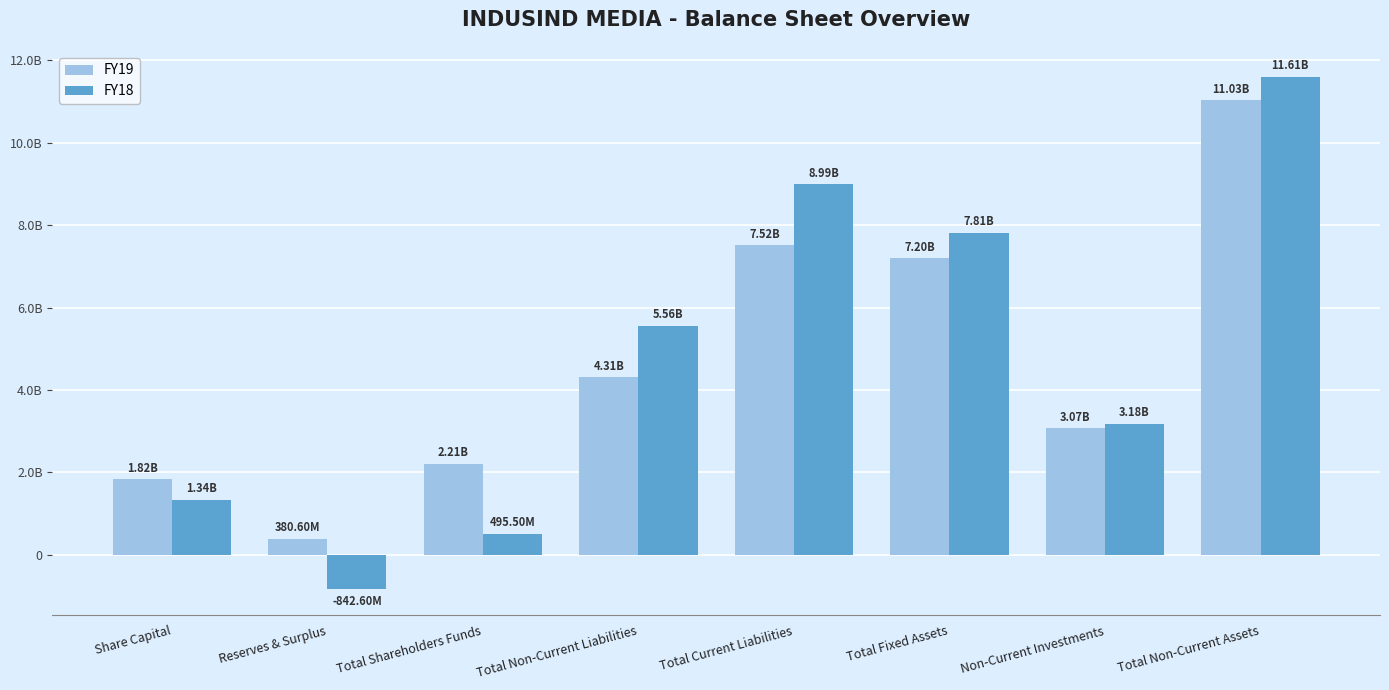

What are all the series names shown in the legend?

FY19, FY18